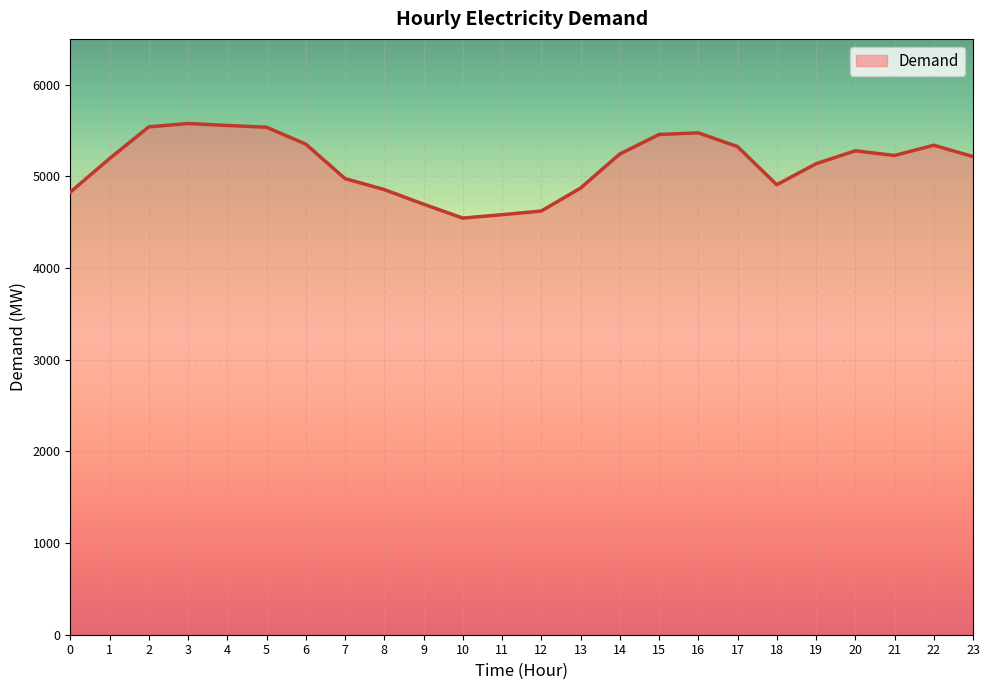

The value at 17 is 7643. True or false?

False